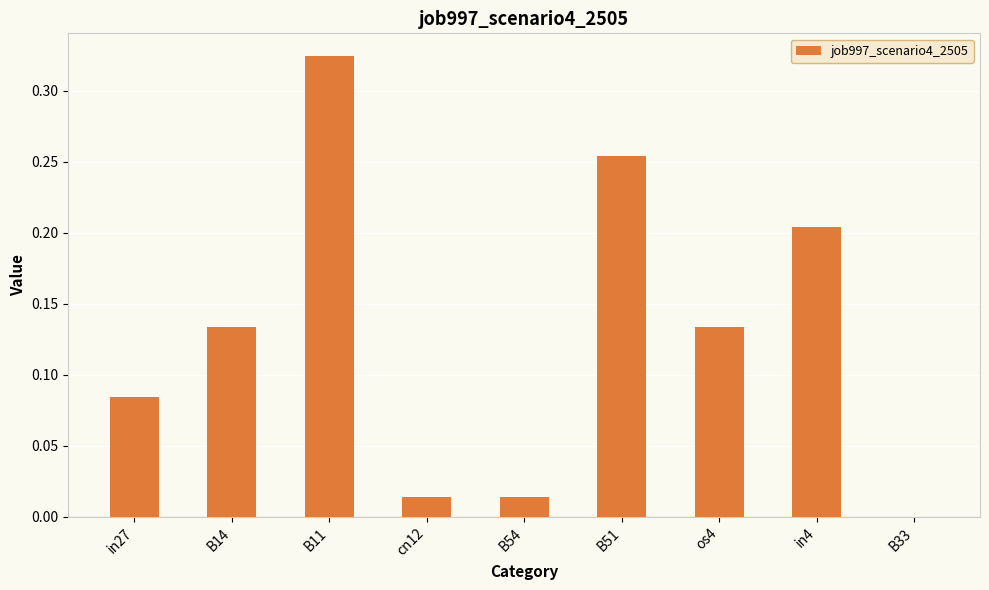

Count the number of data series in this chart.

1